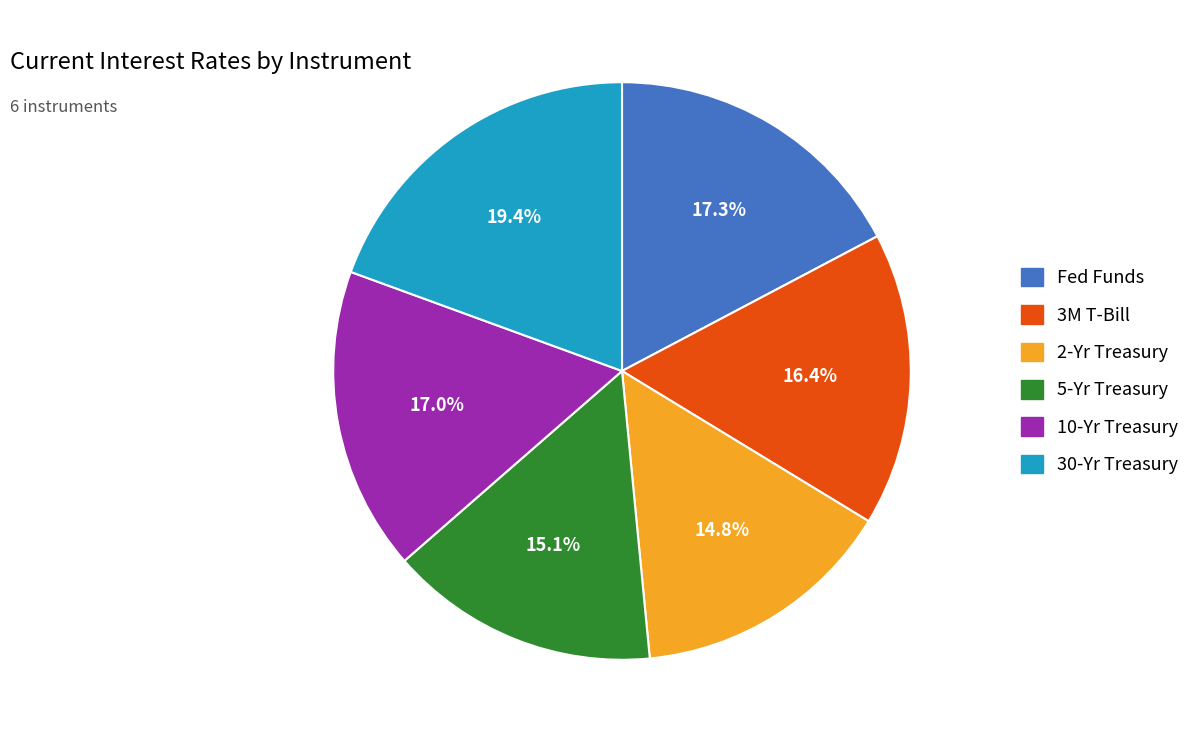

To the nearest percent, what is the difference between the 2-Yr Treasury and 30-Yr Treasury slice percentages?

5%